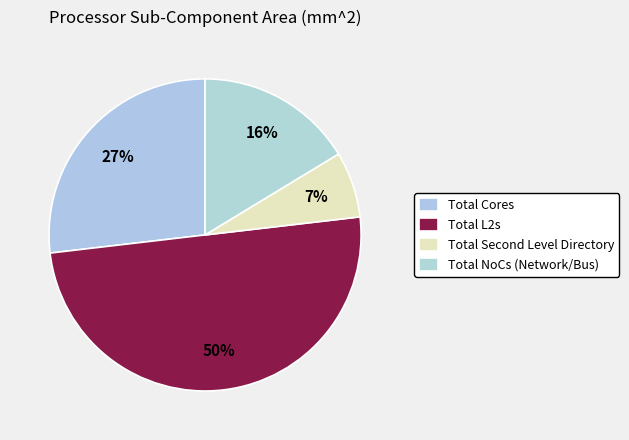

What is the largest slice in the pie chart?

Total L2s